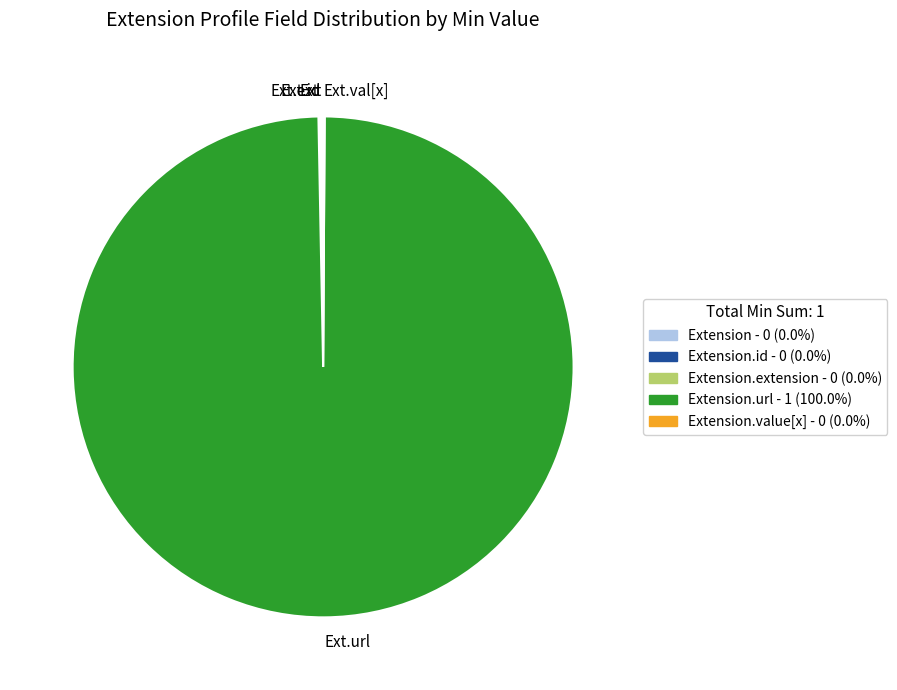

Is there any slice that represents more than half of the pie?

Yes